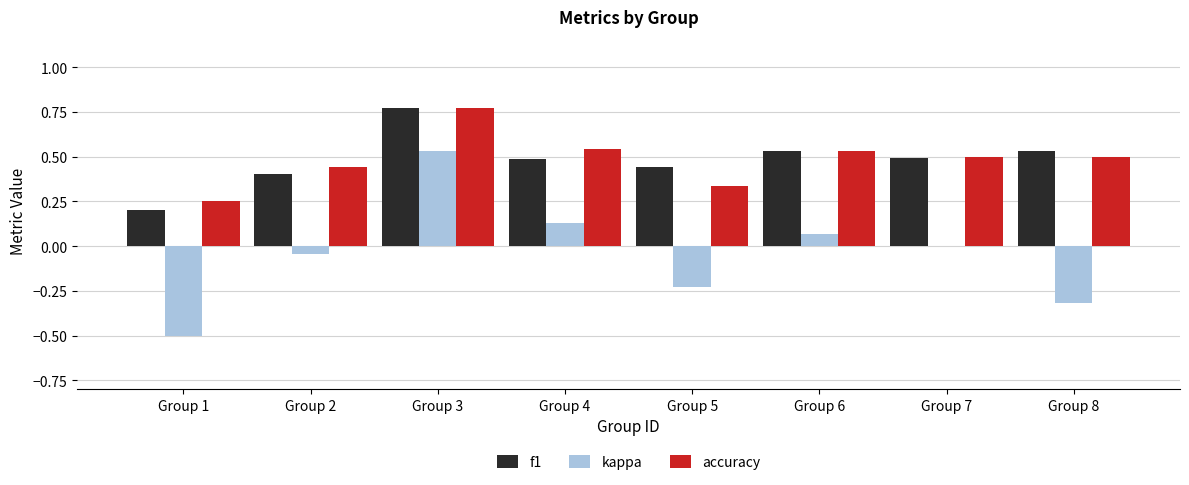

True or false: kappa has a value of 0.0 at Group 7.

True